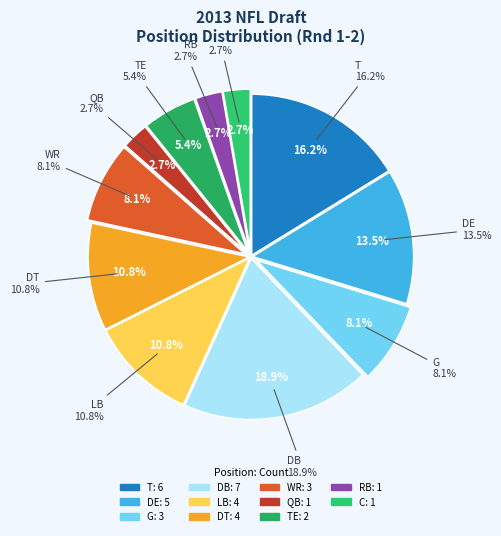

How many segments does this pie chart have?

11